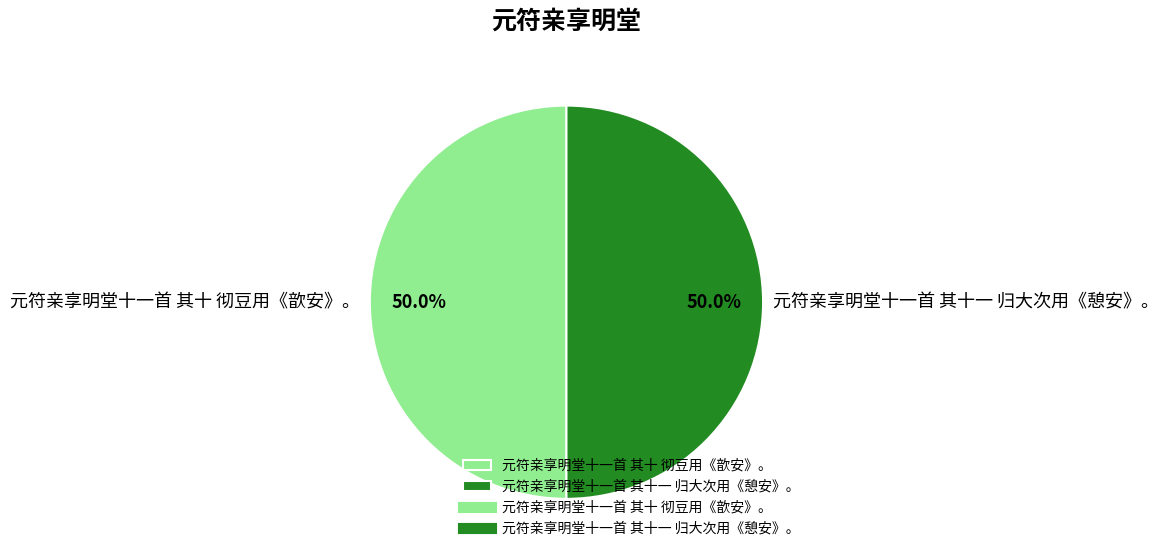

Is it true that 元符亲享明堂十一首 其十 彻豆用《歆安》。 is 50% of the pie?

True